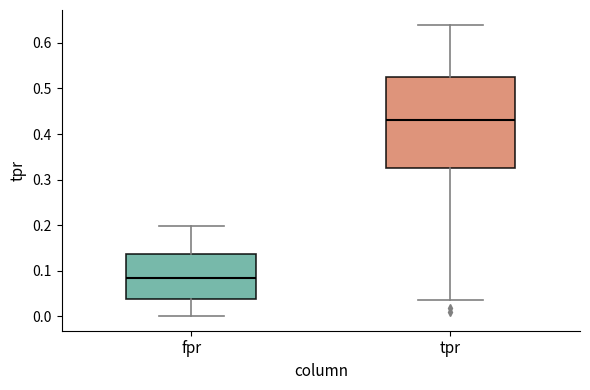

Comparing the boxes themselves (not the whiskers), which one is the tallest?

tpr